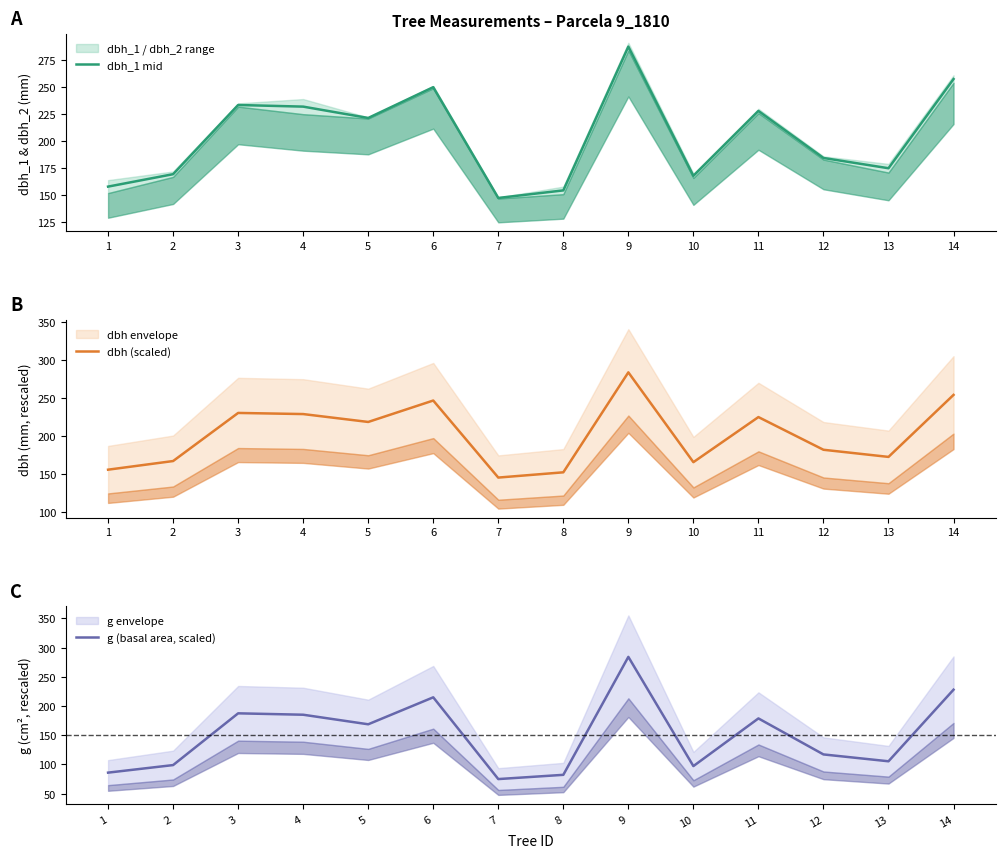

The g (basal area, scaled) series shows 56.2 at 12. True or false?

False